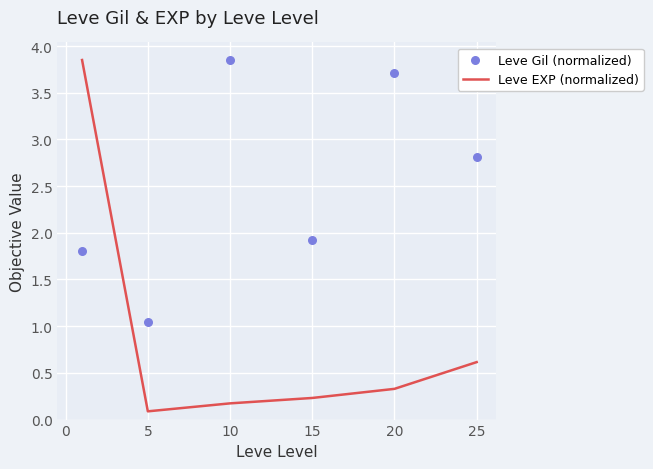

Which series has the largest total across all categories?

Leve Gil (normalized)